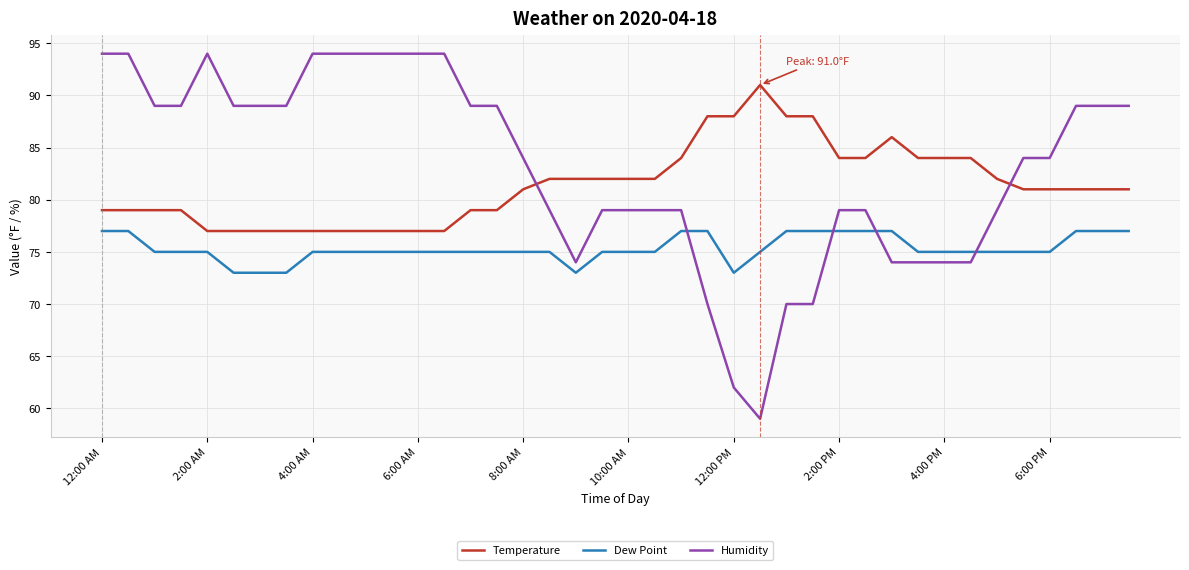

True or false: Temperature and Humidity cross at least once.

True